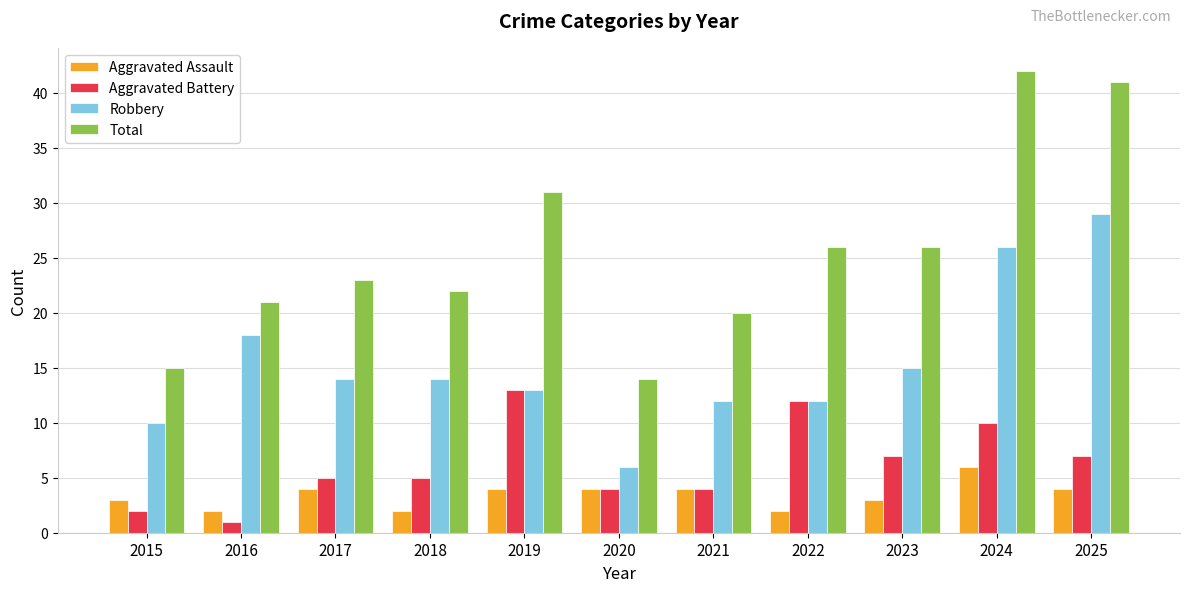

Reading left to right, what are all the values shown in this chart?

Aggravated Assault: 2015=3	2016=2	2017=4	2018=2	2019=4	2020=4	2021=4	2022=2	2023=3	2024=6	2025=4
Aggravated Battery: 2015=2	2016=1	2017=5	2018=5	2019=13	2020=4	2021=4	2022=12	2023=7	2024=10	2025=7
Robbery: 2015=10	2016=18	2017=14	2018=14	2019=13	2020=6	2021=12	2022=12	2023=15	2024=26	2025=29
Total: 2015=15	2016=21	2017=23	2018=22	2019=31	2020=14	2021=20	2022=26	2023=26	2024=42	2025=41